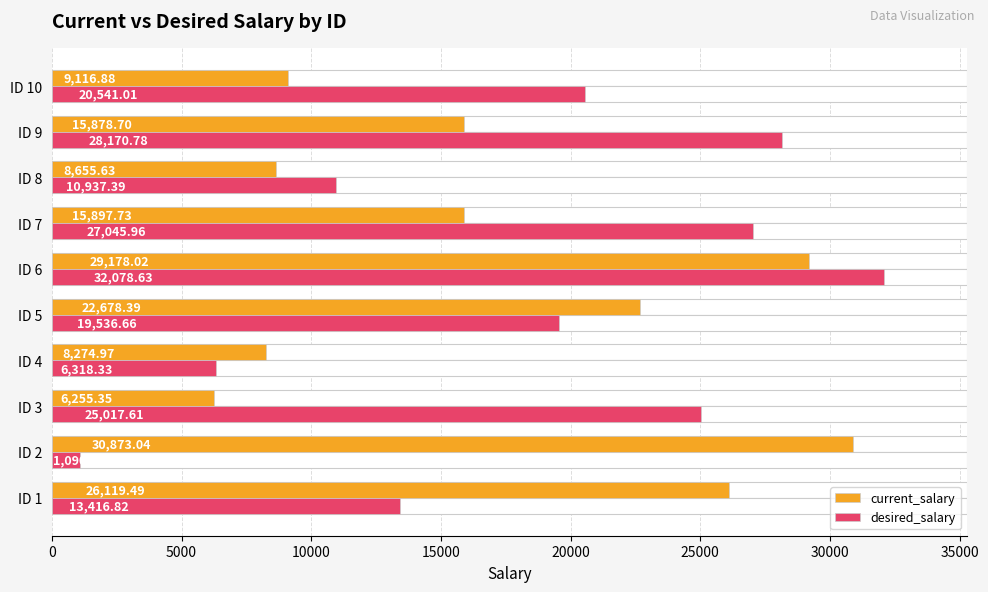

Does the chart contain any negative values?

No